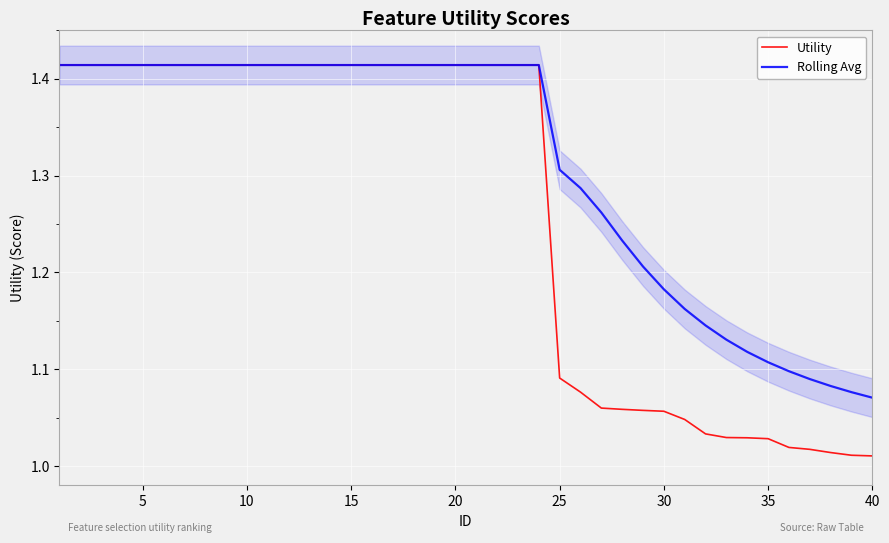

True or false: Rolling Avg and Utility intersect in this chart.

False